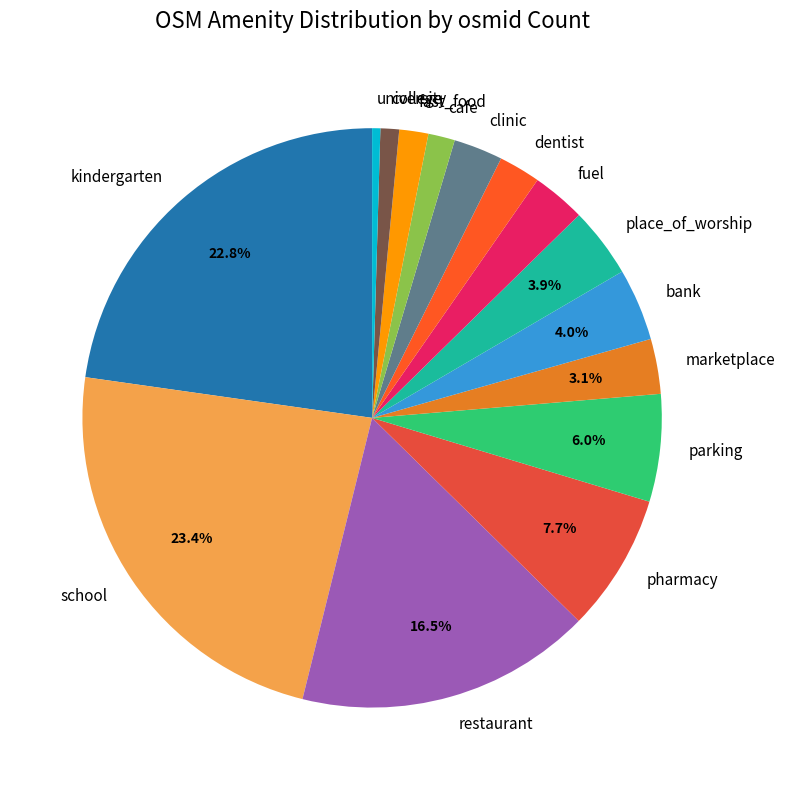

To the nearest percent, what is the difference between the pharmacy and dentist slice percentages?

5%